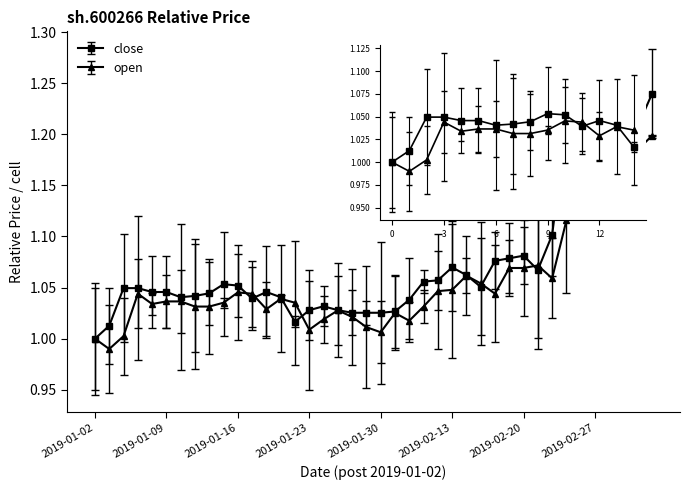

What position from the left is 2019-02-19?

30